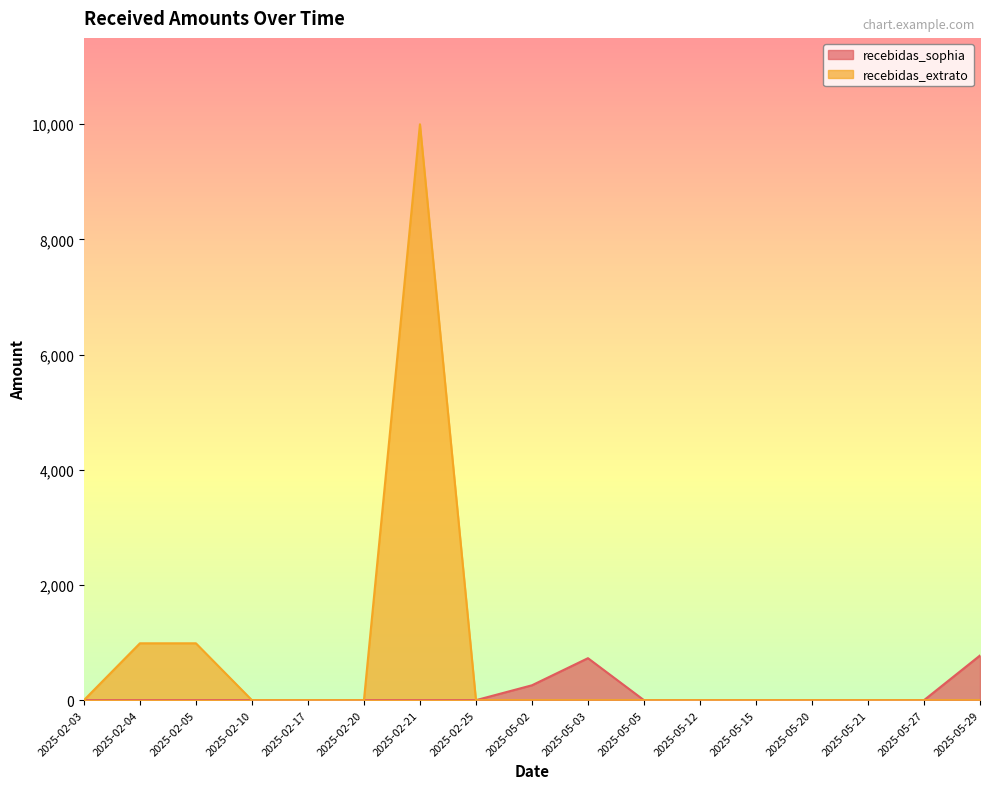

Which category has the highest value across all series?

2025-02-21